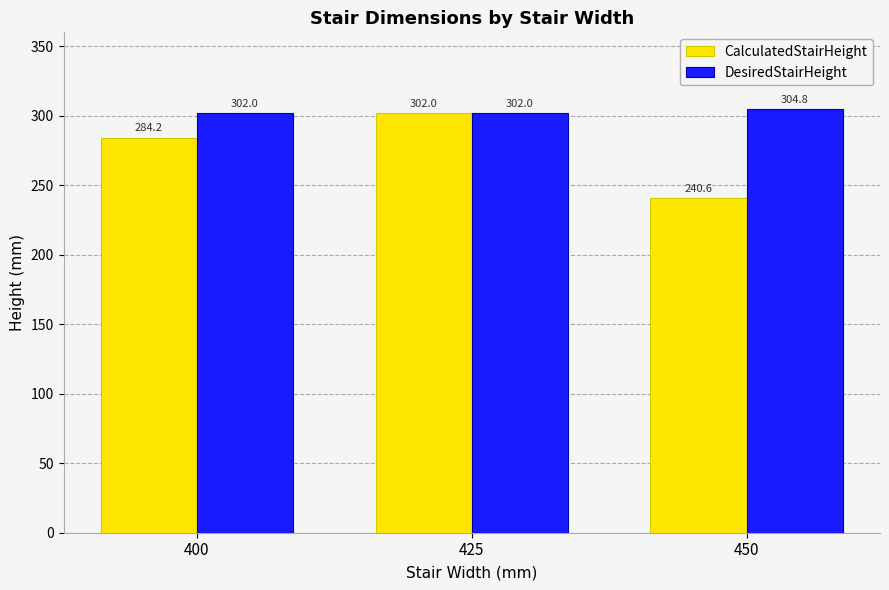

What are all the series names shown in the legend?

CalculatedStairHeight, DesiredStairHeight